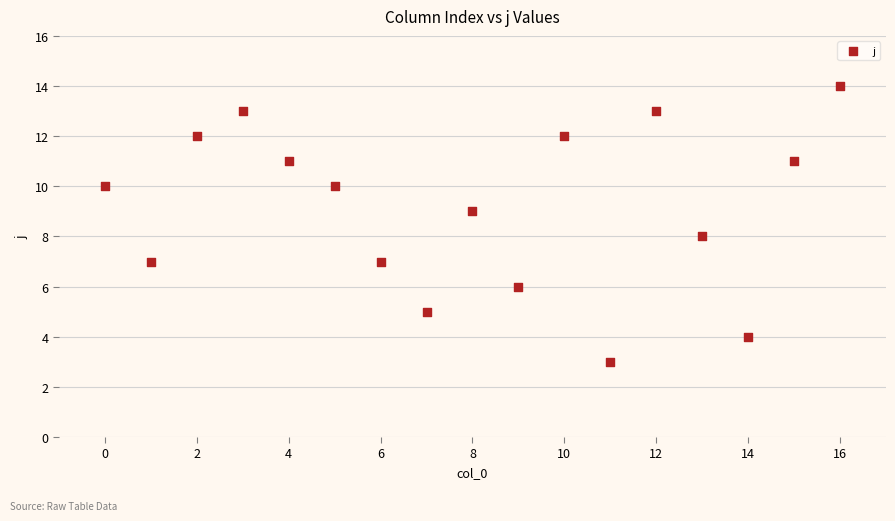

What is the range of Y values (max minus min)?

11